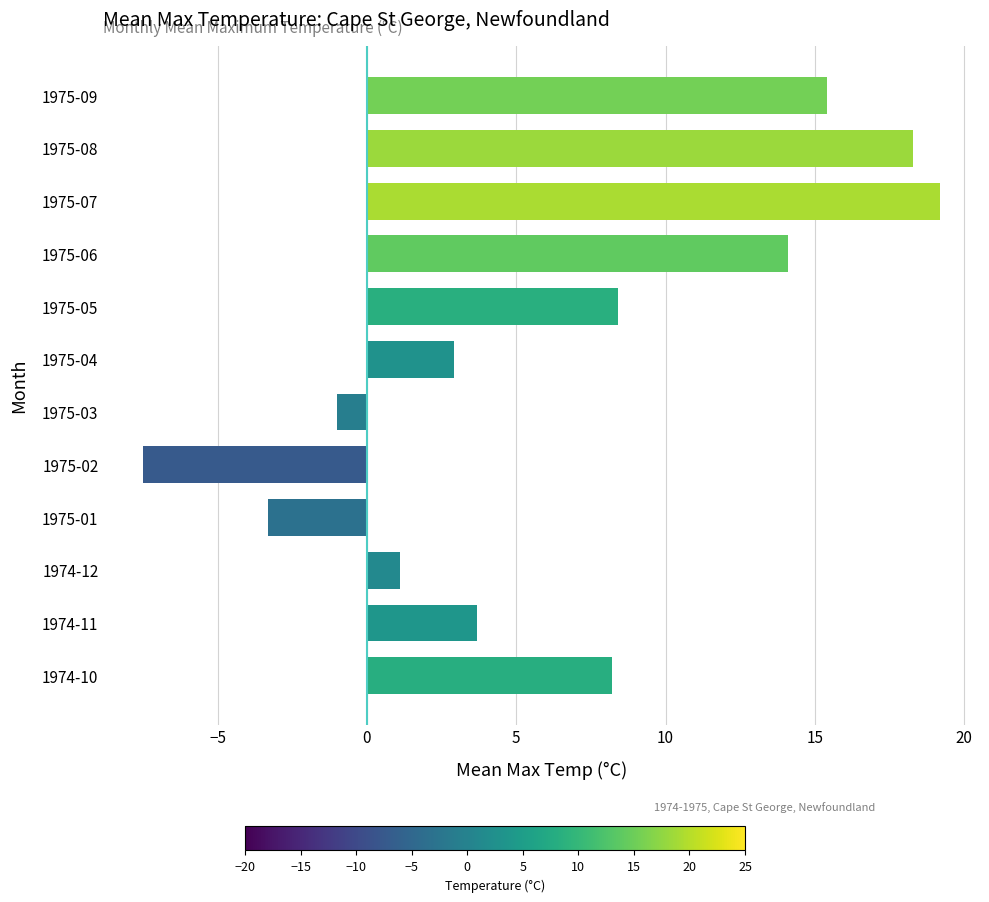

What is the change in value from 1975-04 to 1975-08?

+15.4